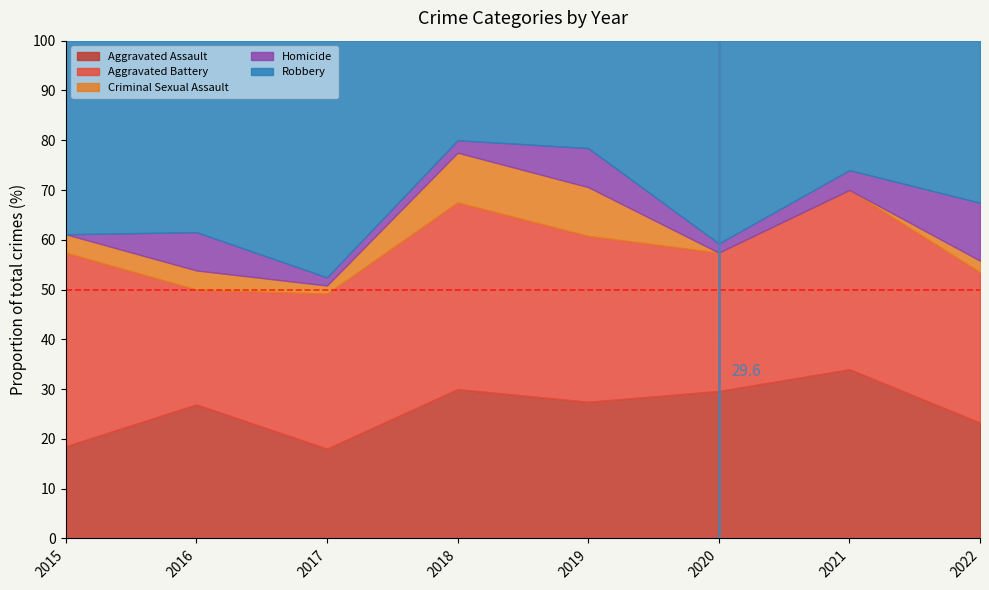

Which category has the highest value in the Aggravated Assault series?

2021